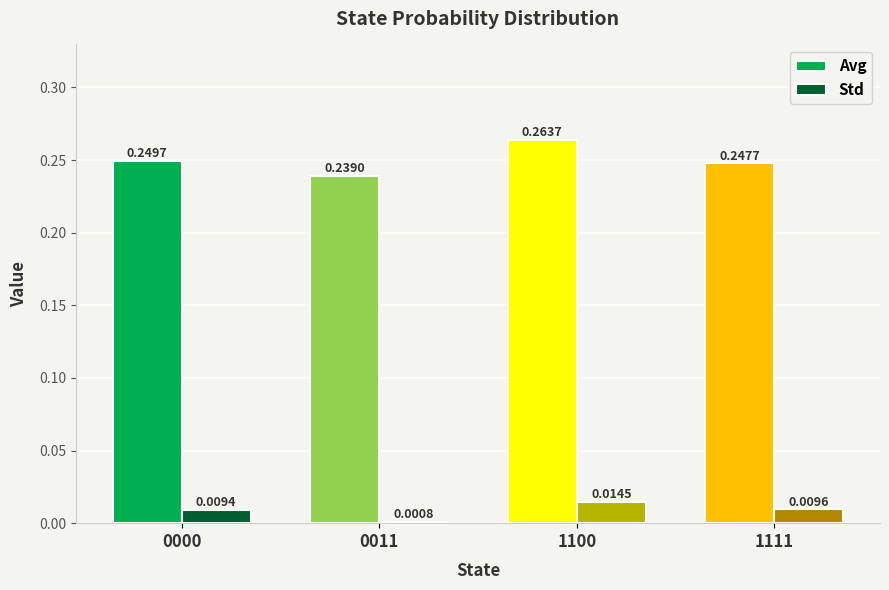

What is the sum of all Avg values?

1.0